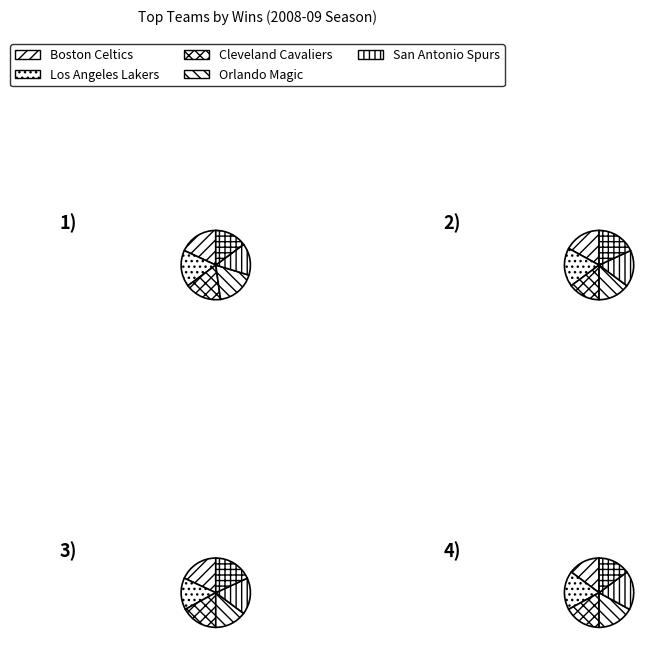

The San Antonio Spurs slice represents 15% of the pie. True or false?

True